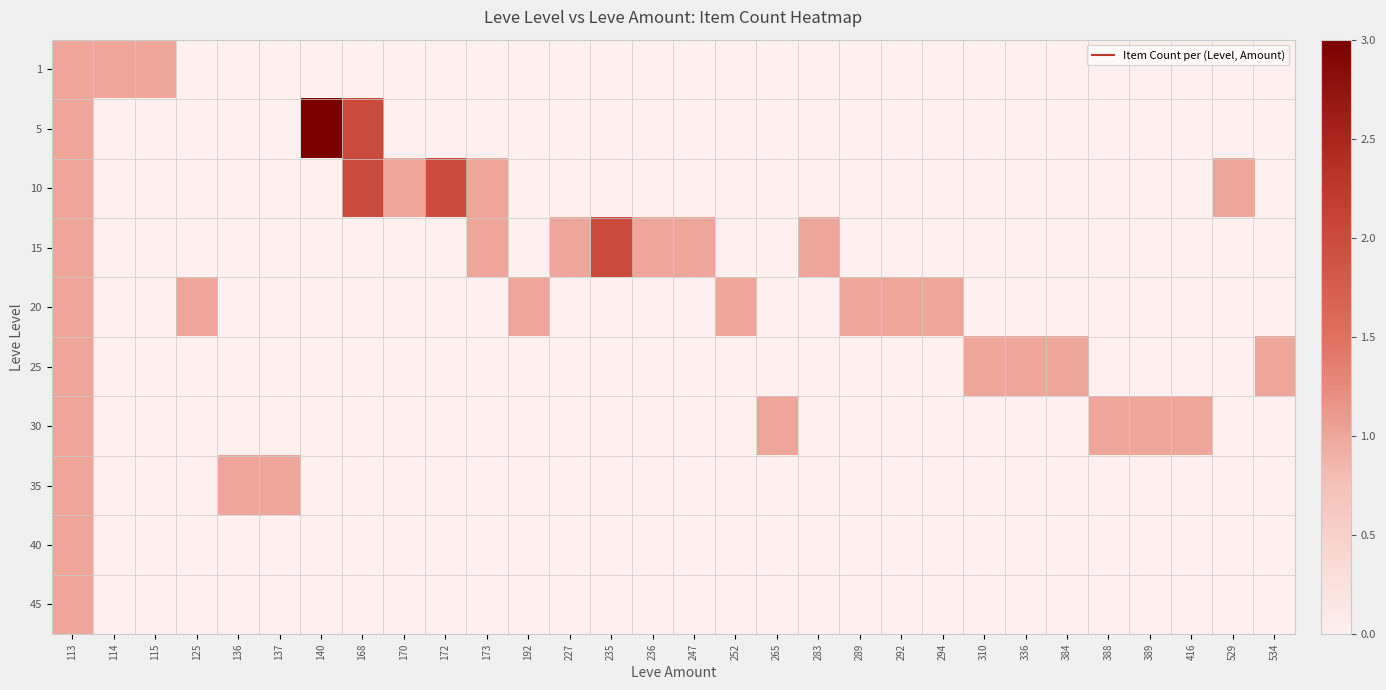

What is the difference between the highest and lowest values at 137?

1